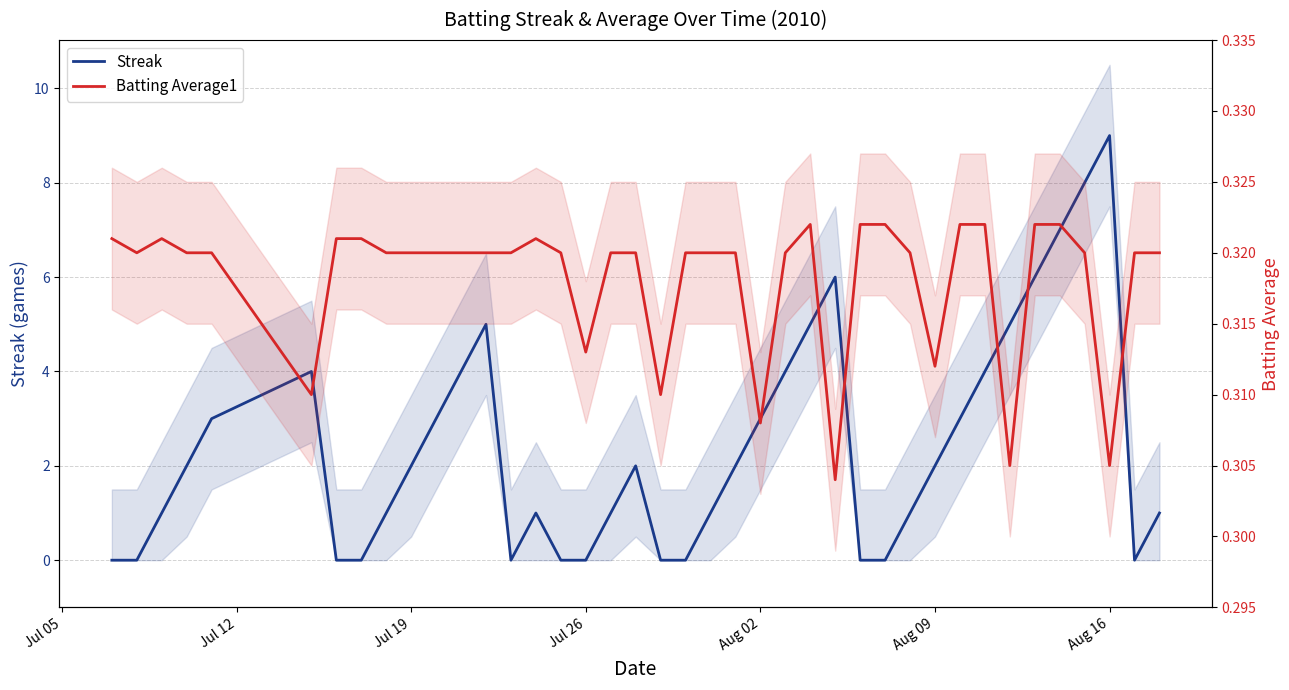

True or false: Batting Average1 has a value of 0.1 at 27.

False